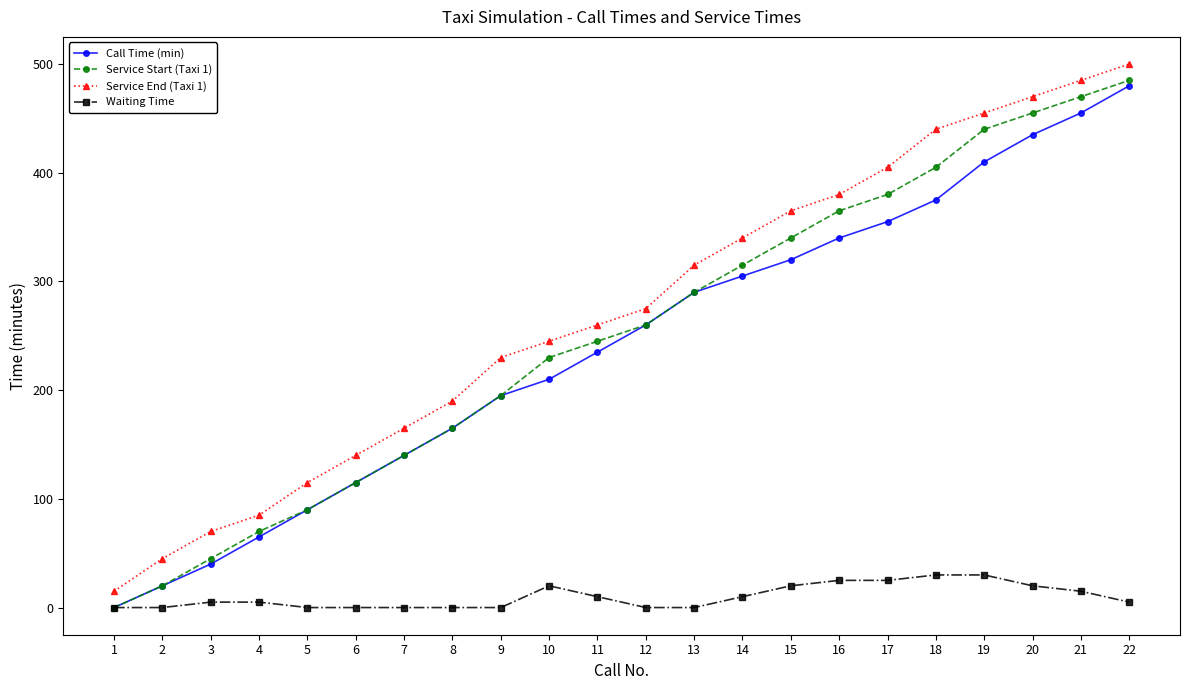

How many data points in Service End (Taxi 1) are less than 275?

11